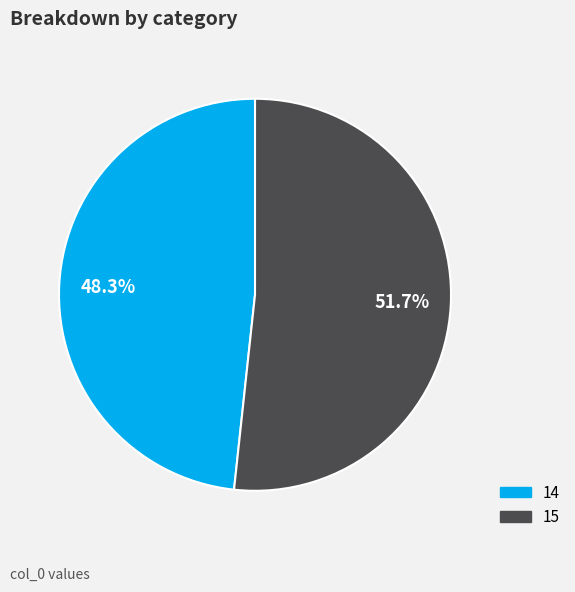

What percentage is the 15 slice, to the nearest percent?

52%